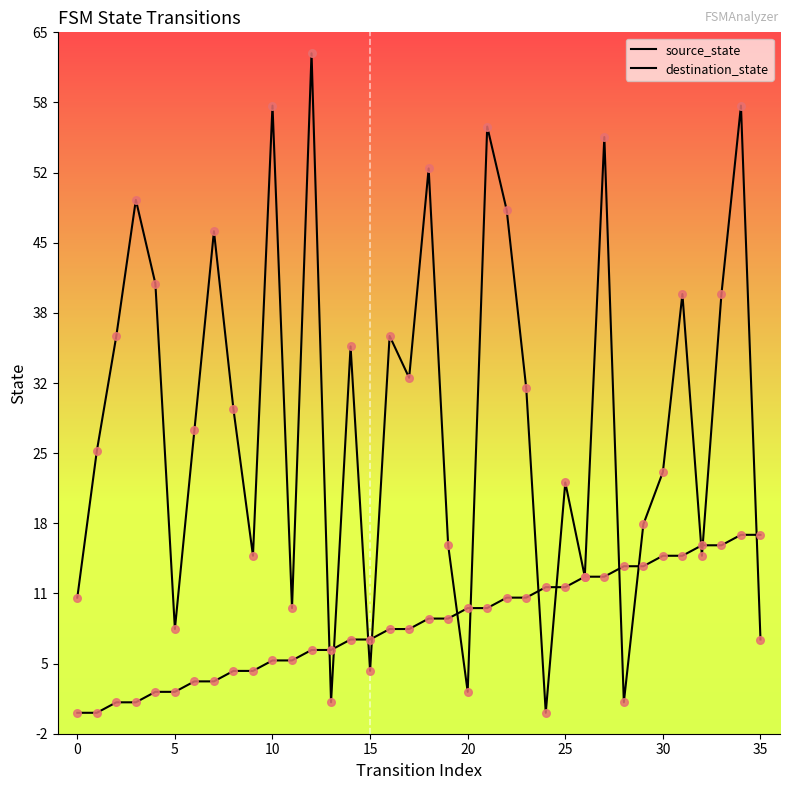

Which series has the largest total across all categories?

destination_state